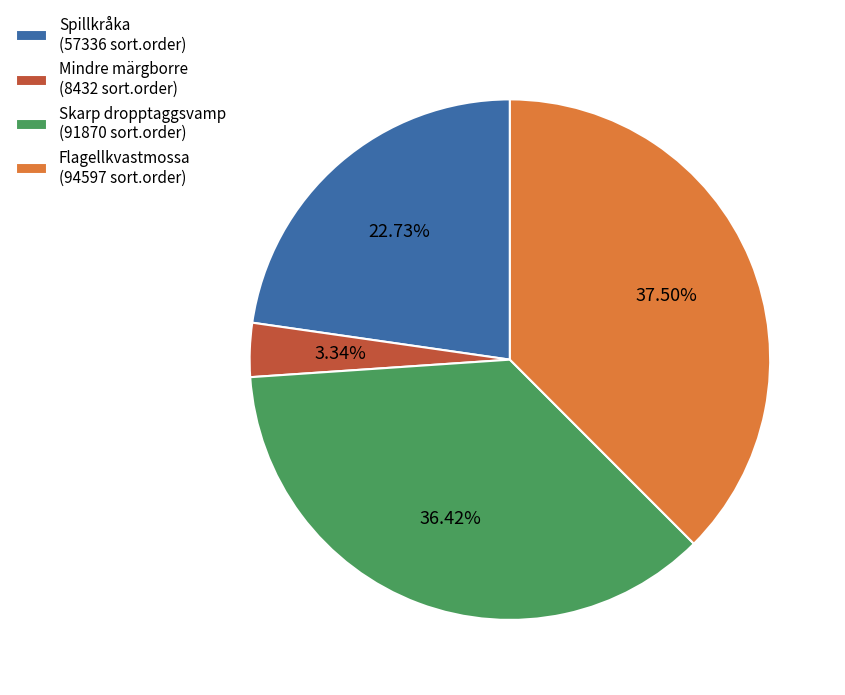

Does any single category account for the majority?

No